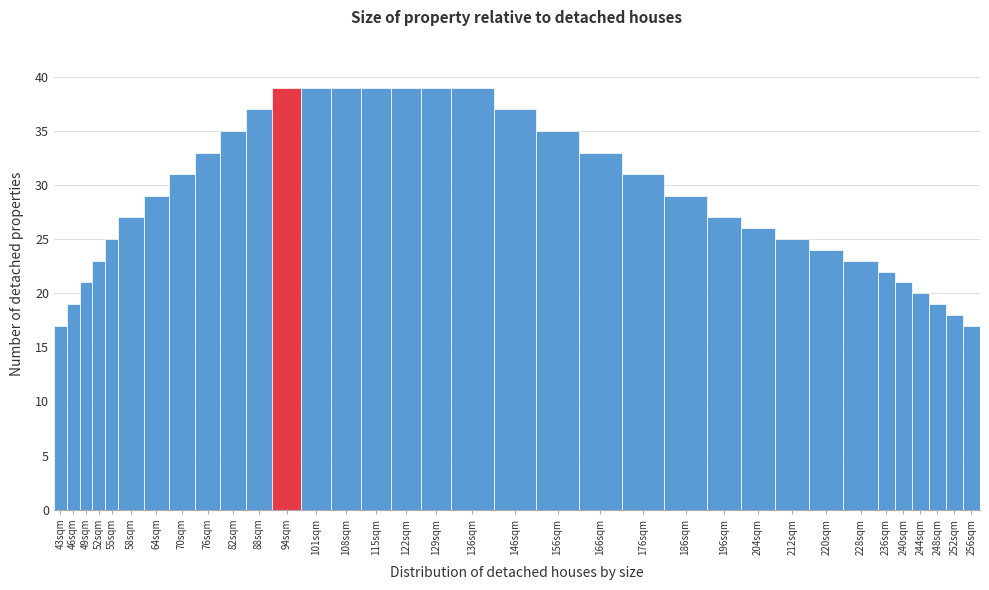

What is the change in value from 49sqm to 196sqm?

+6